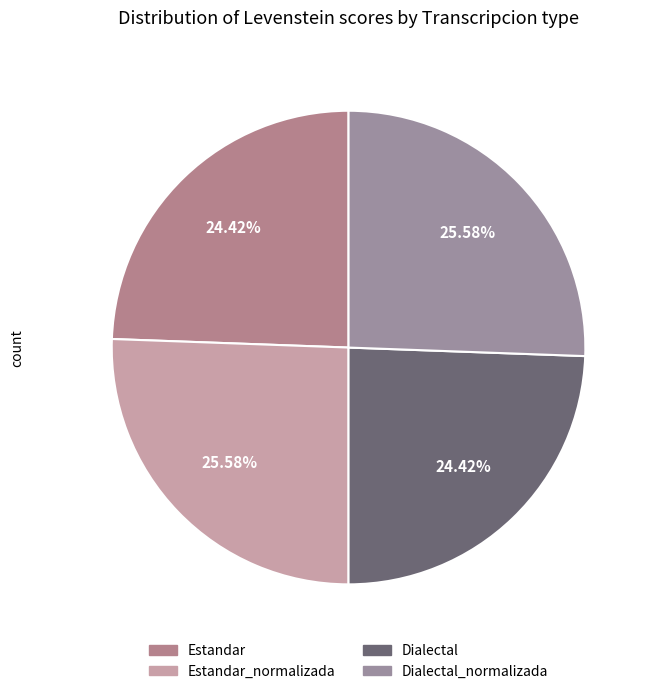

Does any single category account for the majority?

No